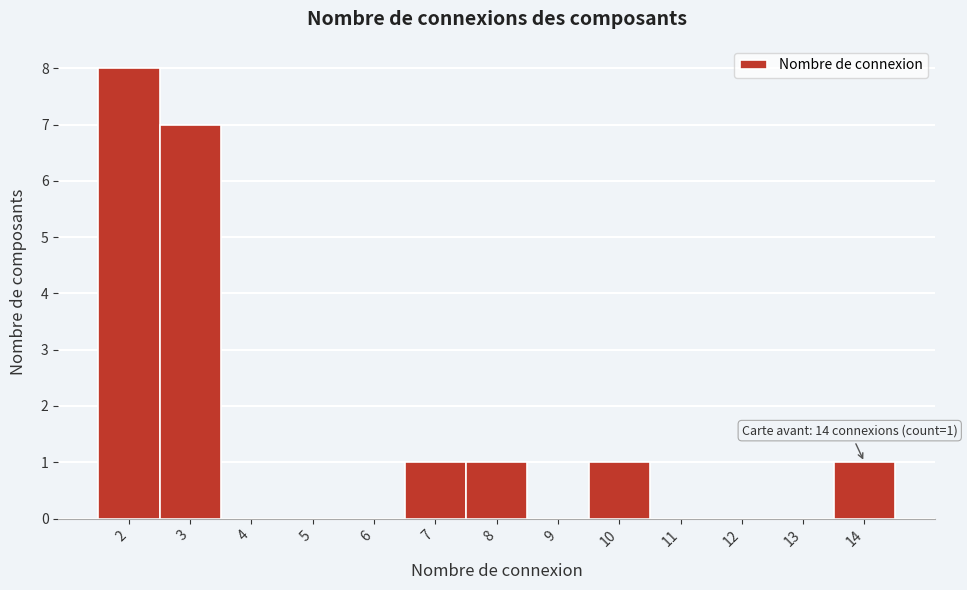

Which range on the x-axis has the tallest bar?

1.5 to 2.5